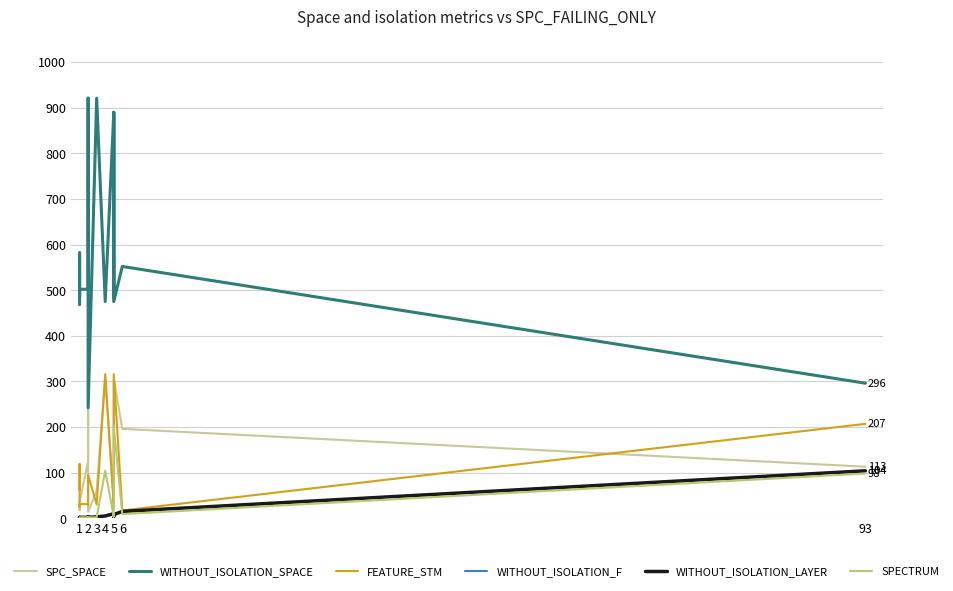

True or false: SPECTRUM and SPC_SPACE cross at least once.

False